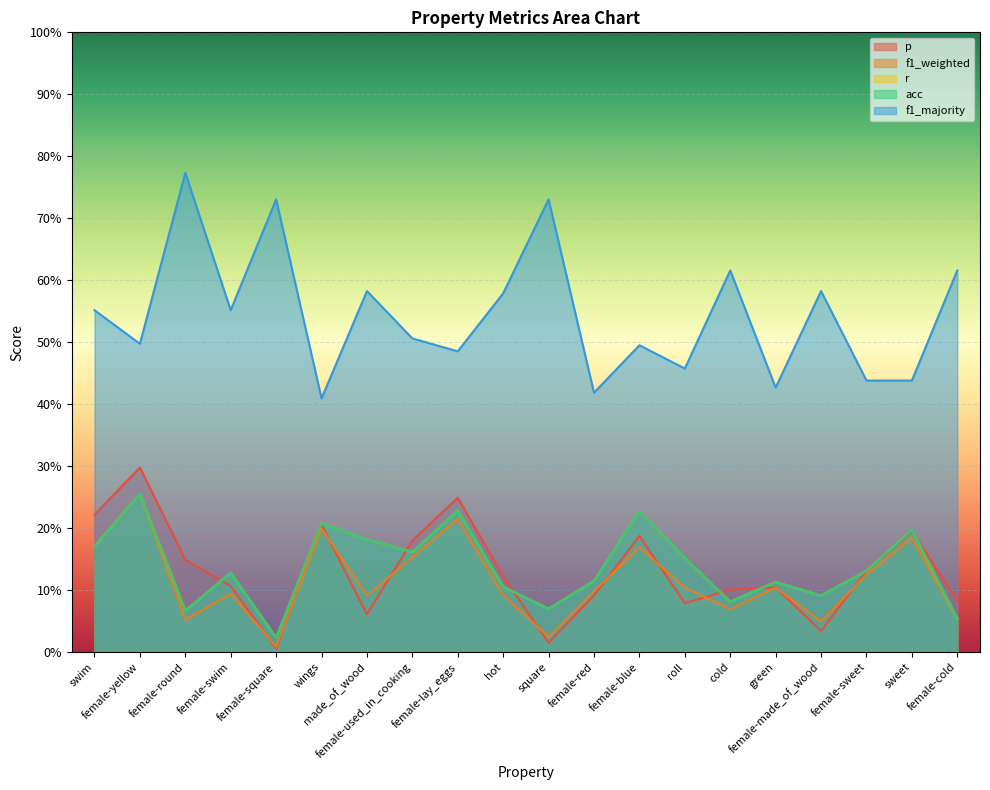

List the labels in order of f1_weighted value, largest first.

female-yellow, female-lay_eggs, wings, sweet, swim, female-blue, female-used_in_cooking, female-sweet, green, roll, female-red, female-swim, hot, made_of_wood, cold, female-cold, female-round, female-made_of_wood, square, female-square